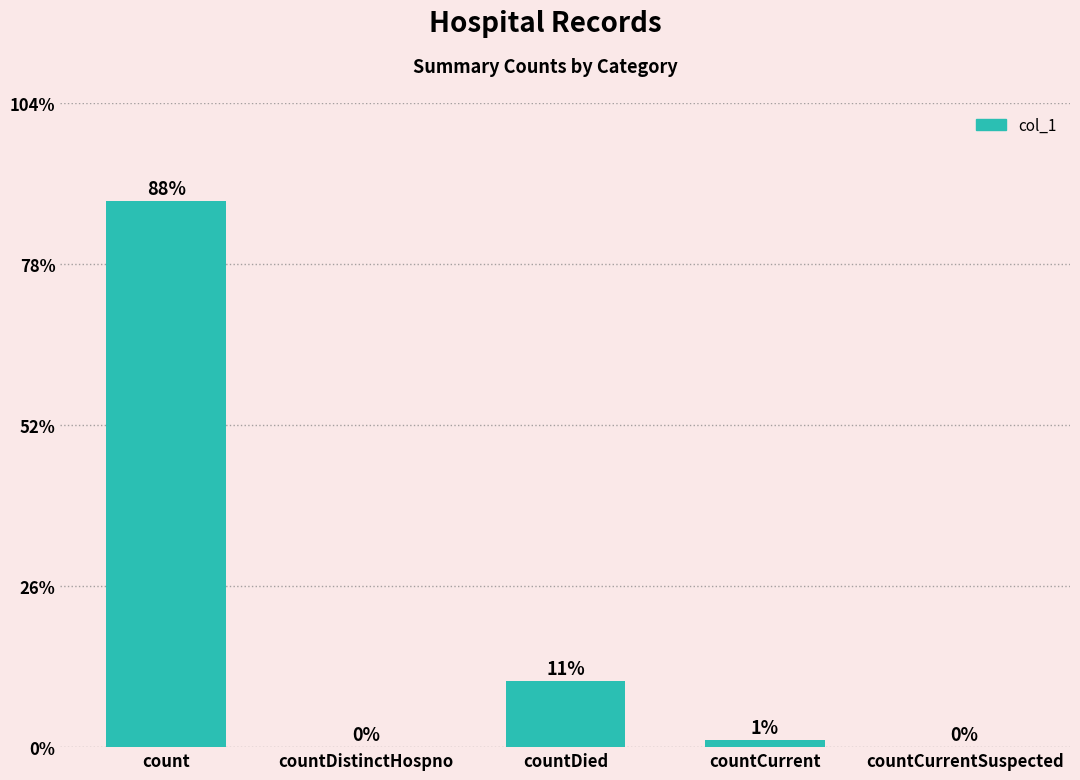

What is the label of the 3rd bar from the left?

countDied